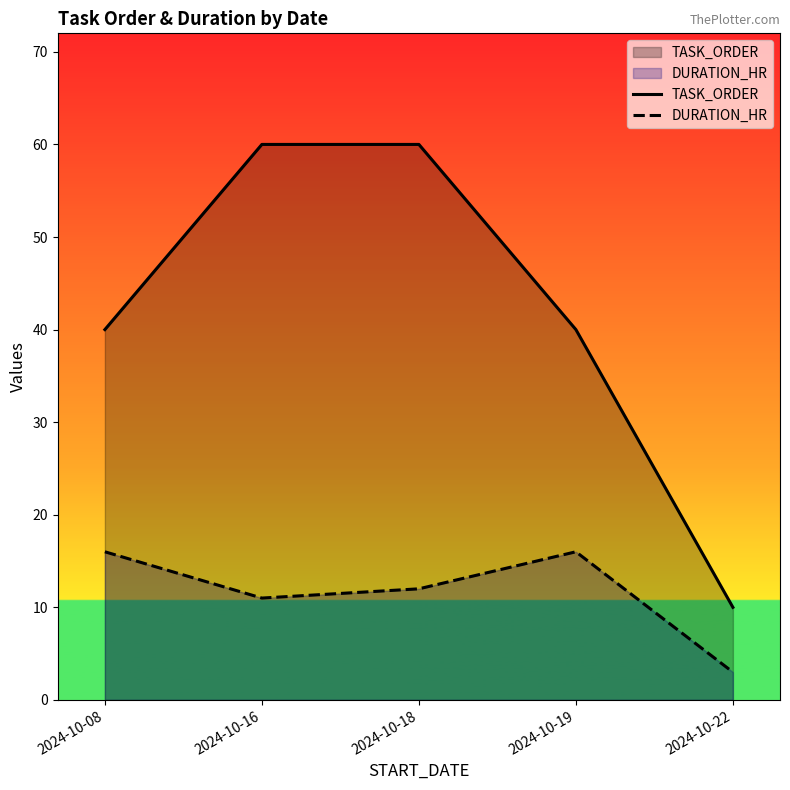

Reading right to left, what are all the values shown in this chart?

TASK_ORDER: 10	40	60	60	40
DURATION_HR: 3	16	12	11	16